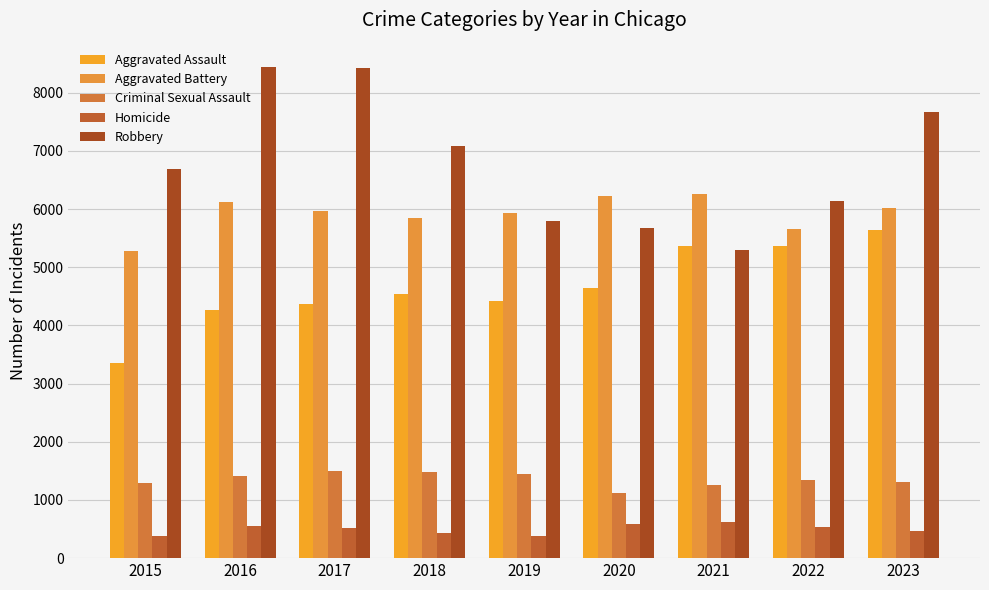

How many bars are there in total?

45